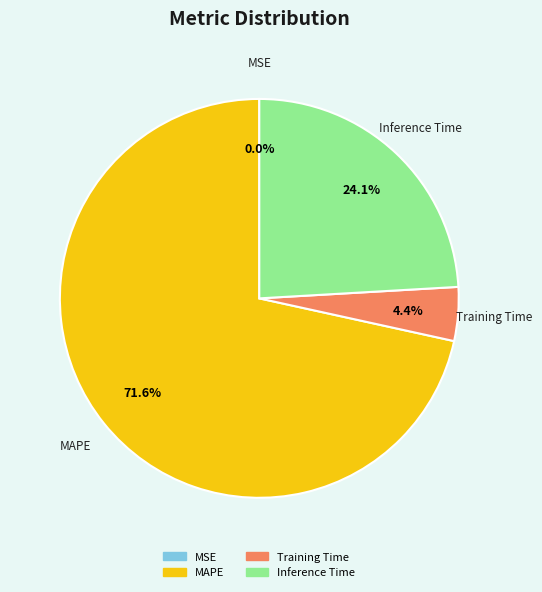

What is the largest slice in the pie chart?

MAPE